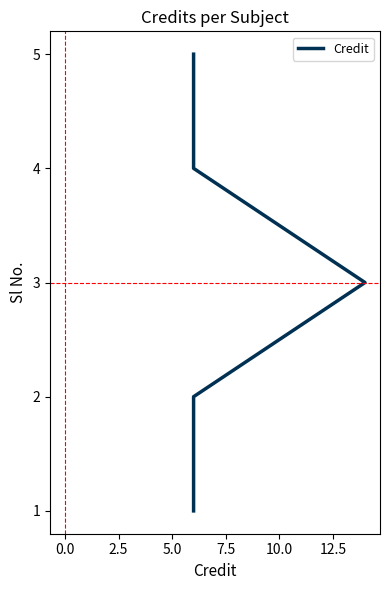

The value at 7.5 is 7. True or false?

False